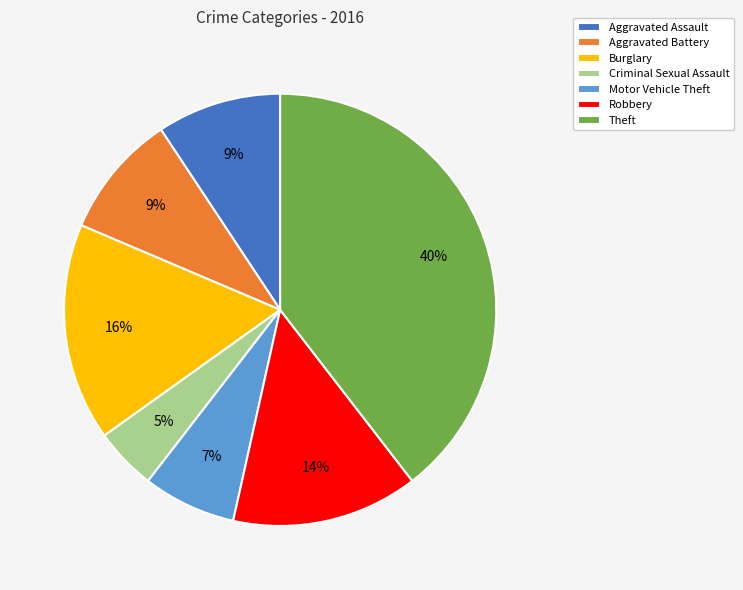

What percentage is the Burglary slice, to the nearest percent?

16%